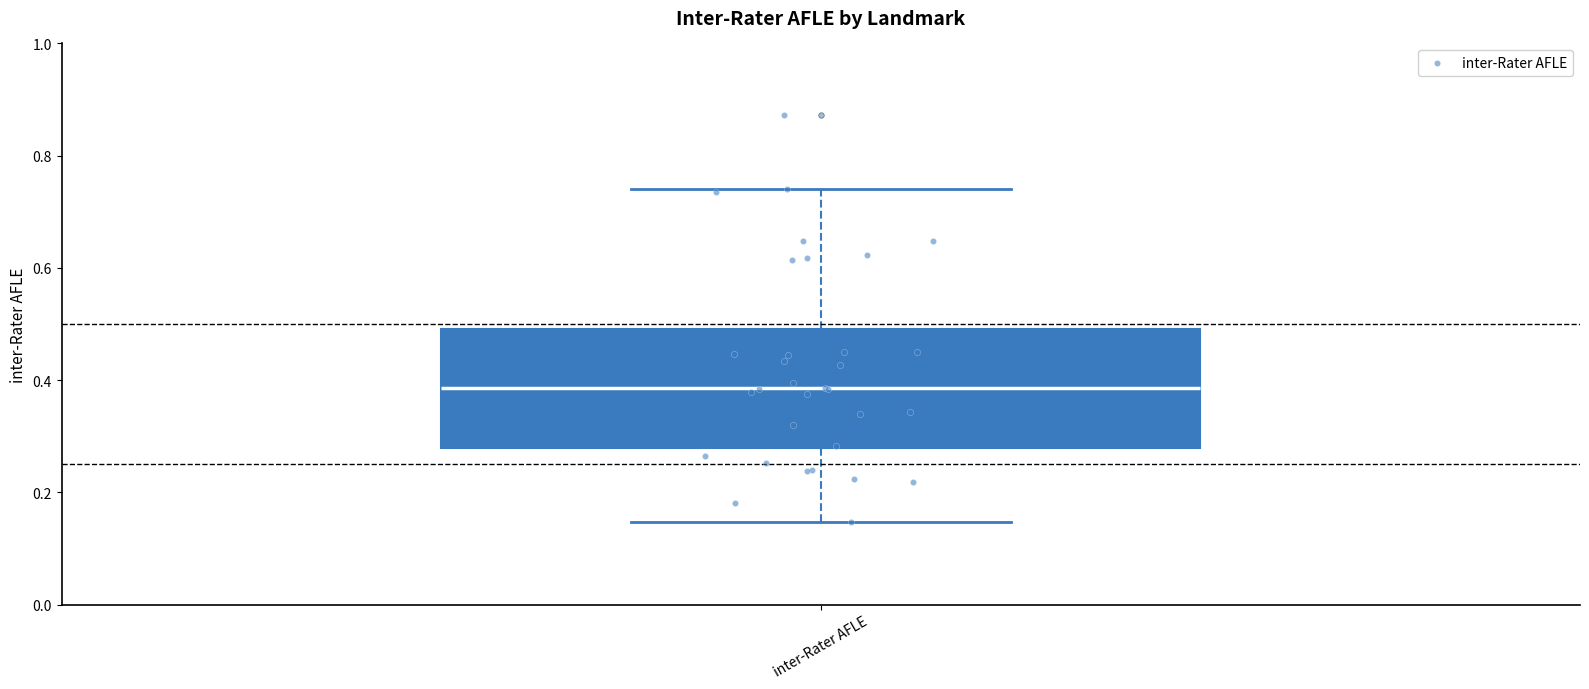

Read this box plot against the y-axis: the position of the median line, the range covered by the box, and the ends of both whiskers. The values are not printed on the chart, so give them approximately, as read against the axis.

median 0.38, box 0.28 to 0.50, whiskers 0.14 to 0.74